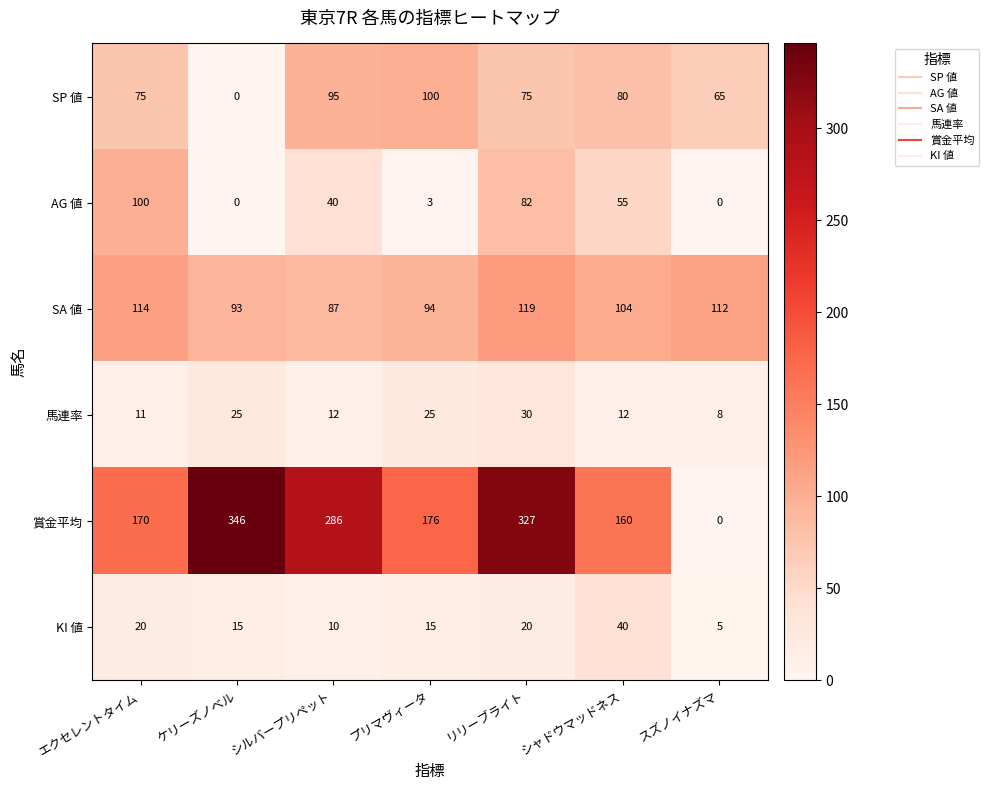

What is the difference between the highest and lowest values at ケリーズノベル?

346